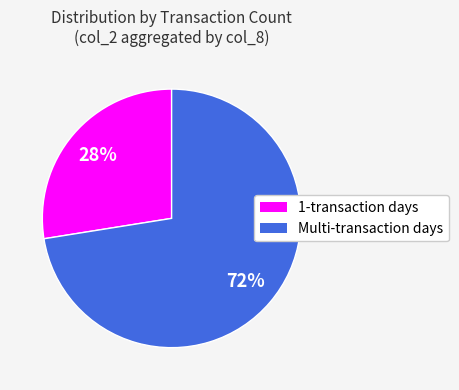

Is there a majority slice in this chart?

Yes